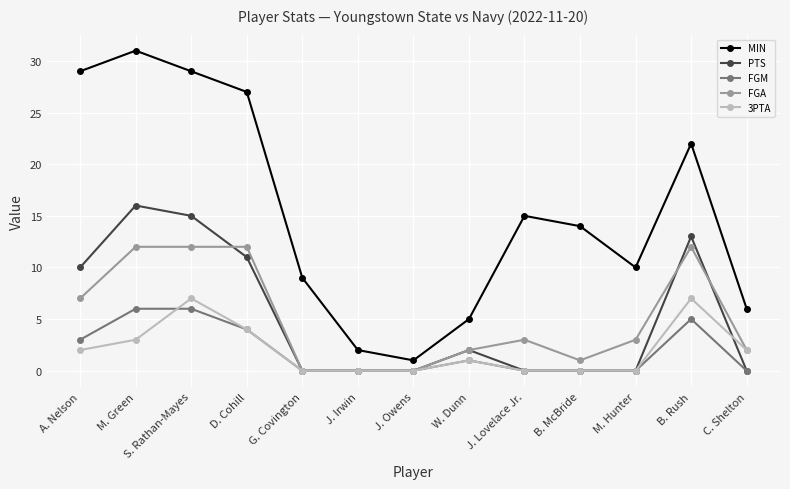

What is the approximate value of MIN at W. Dunn, to the nearest 5?

5